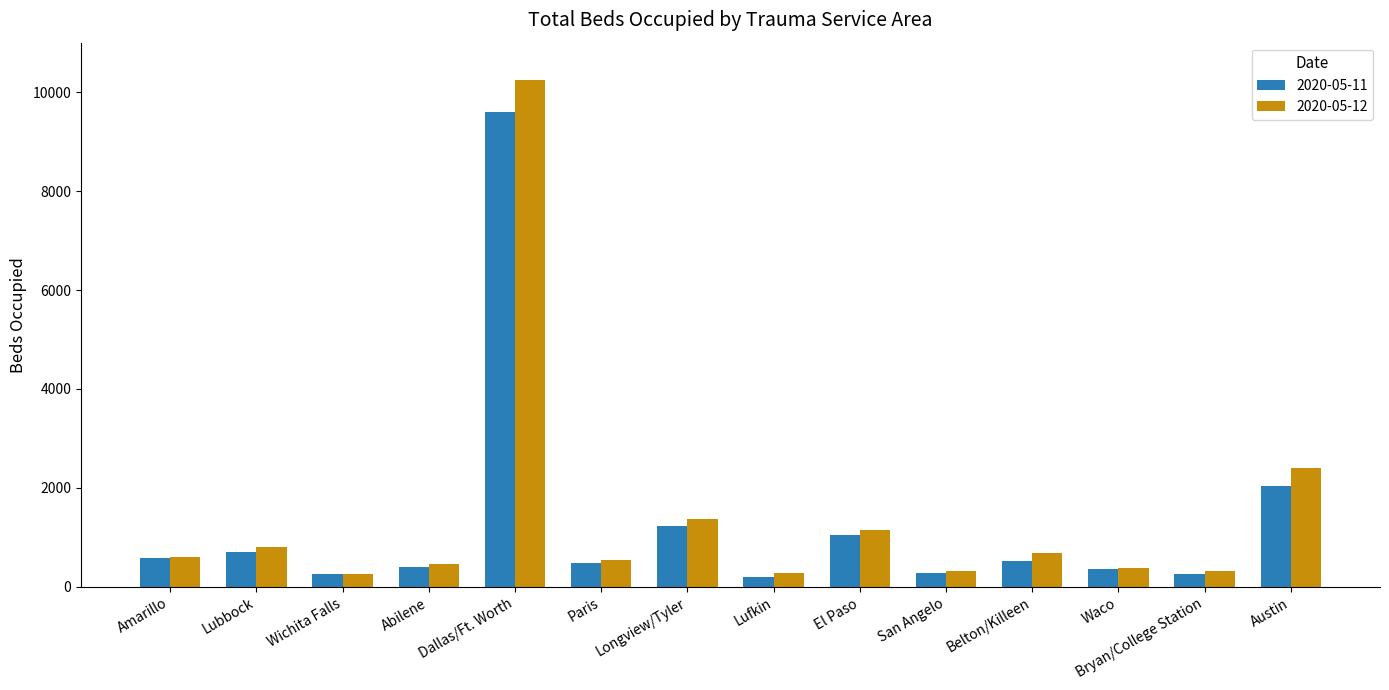

Does the chart contain any negative values?

No